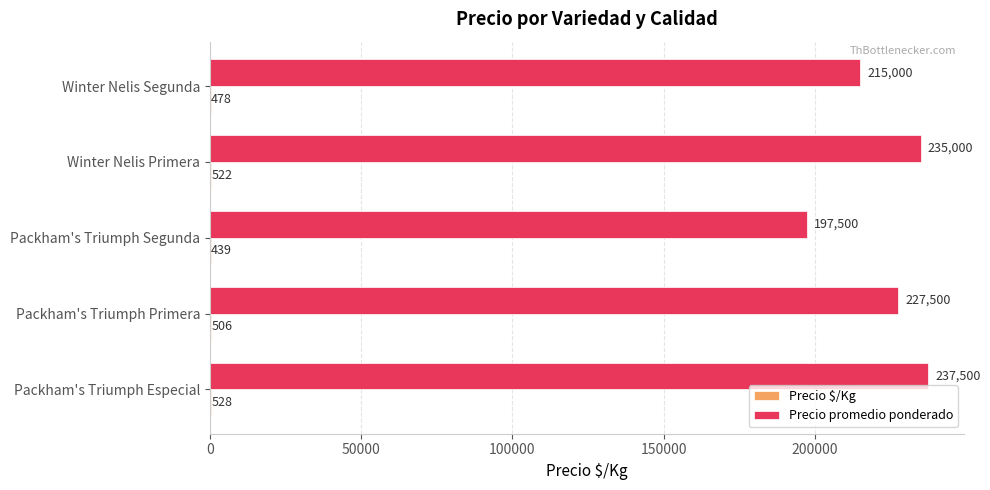

Read the Precio promedio ponderado value at Packham's Triumph Primera, to the nearest 10.

227500